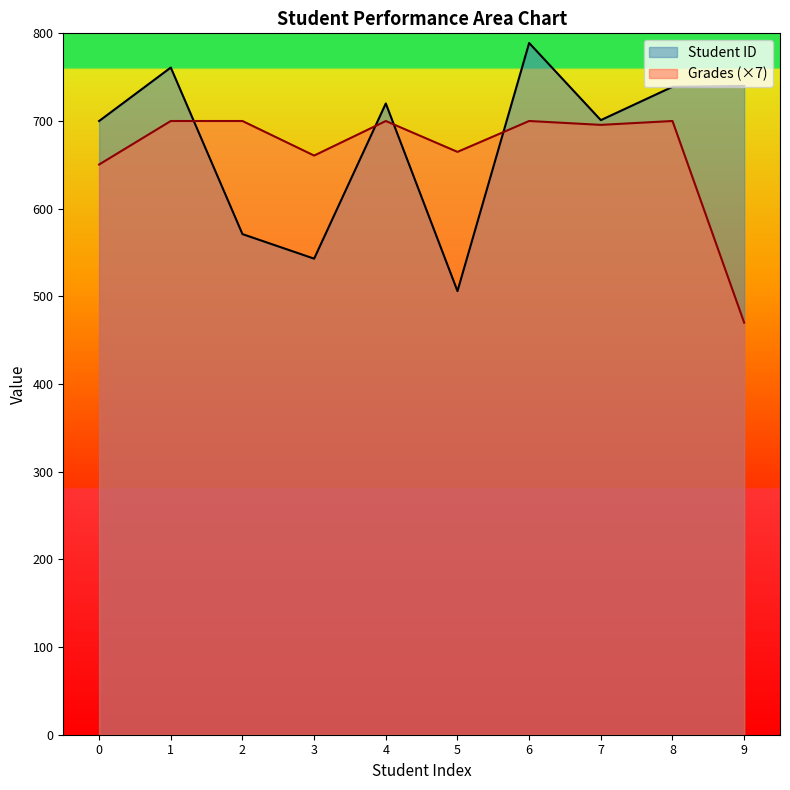

What are all the series names shown in the legend?

Student ID, Grades (×7)